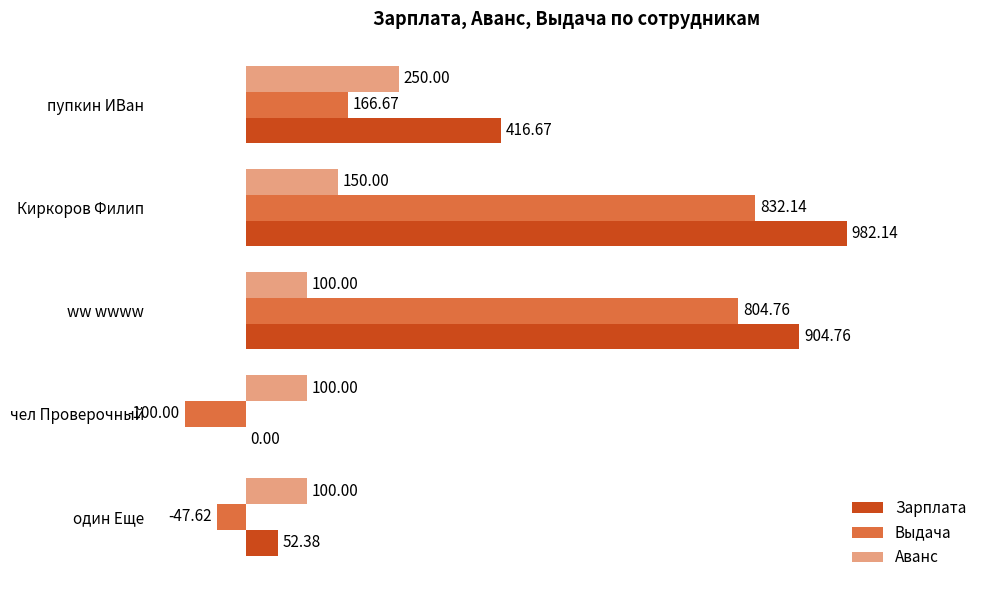

At which label is Зарплата closest to 491?

пупкин ИВан